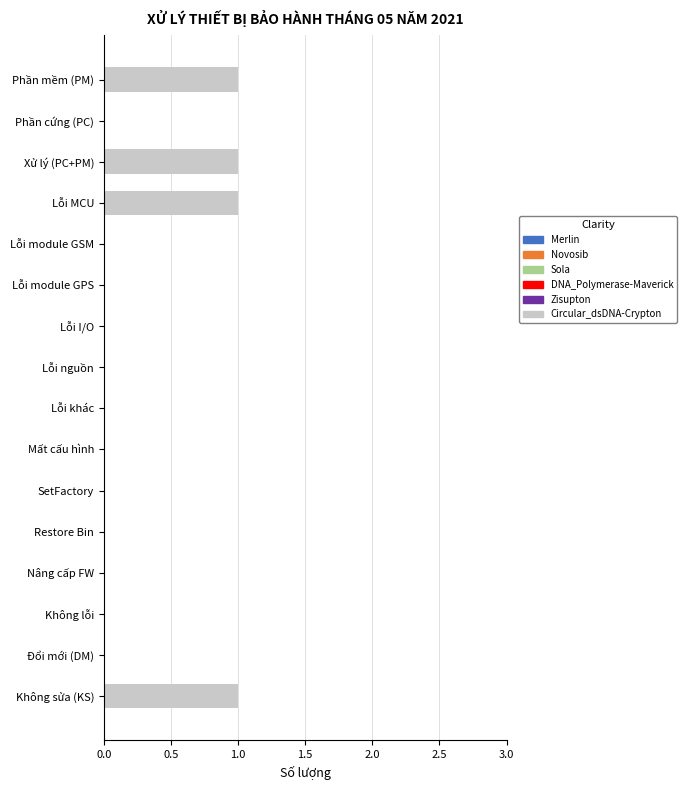

The value at Phần mềm (PM) is 0. True or false?

False